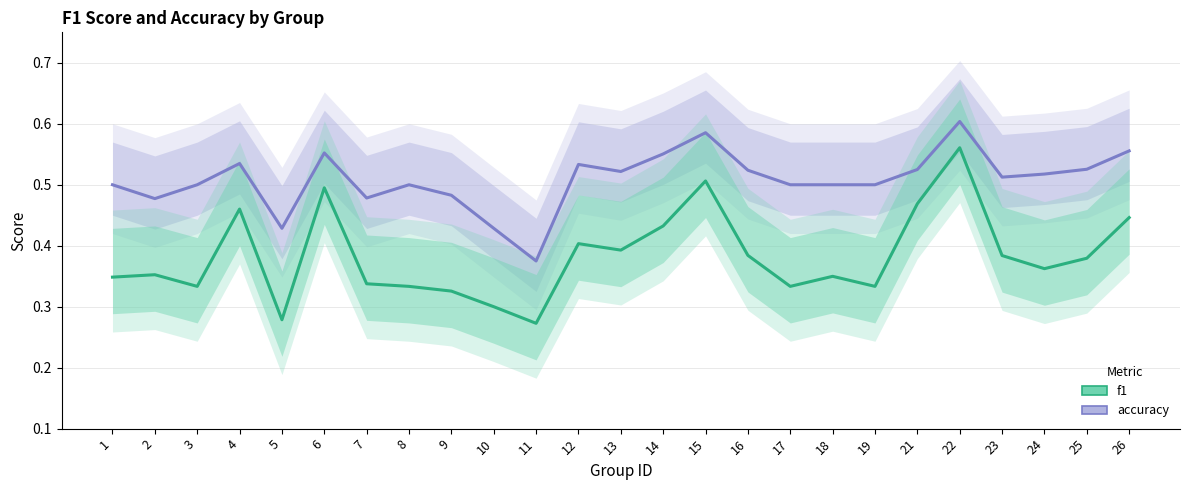

Reading left to right, what are all the values shown in this chart?

accuracy: 0.5	0.5	0.5	0.5	0.4	0.6	0.5	0.5	0.5	0.4	0.4	0.5	0.5	0.6	0.6	0.5	0.5	0.5	0.5	0.5	0.6	0.5	0.5	0.5	0.6
f1: 0.3	0.4	0.3	0.5	0.3	0.5	0.3	0.3	0.3	0.3	0.3	0.4	0.4	0.4	0.5	0.4	0.3	0.3	0.3	0.5	0.6	0.4	0.4	0.4	0.4